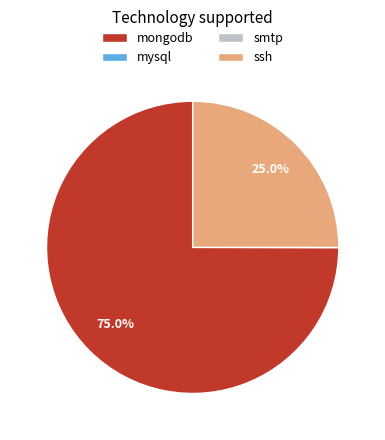

What percentage is NOT represented by ssh?

75.0%